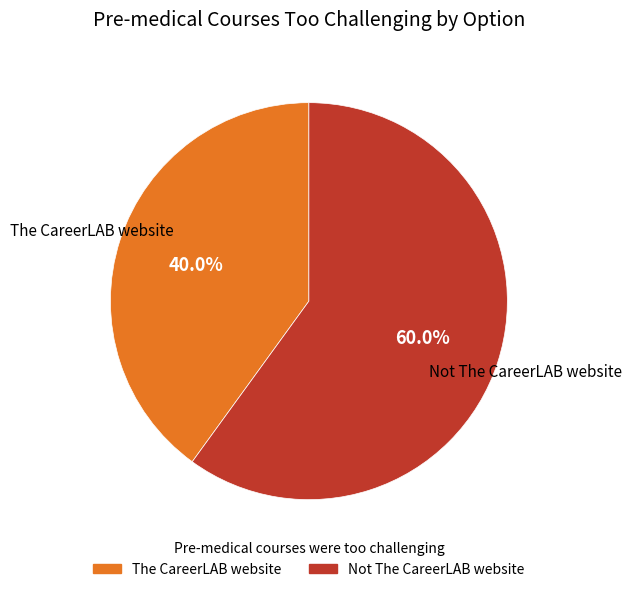

Is the sum of The CareerLAB website and Not The CareerLAB website greater than half?

Yes